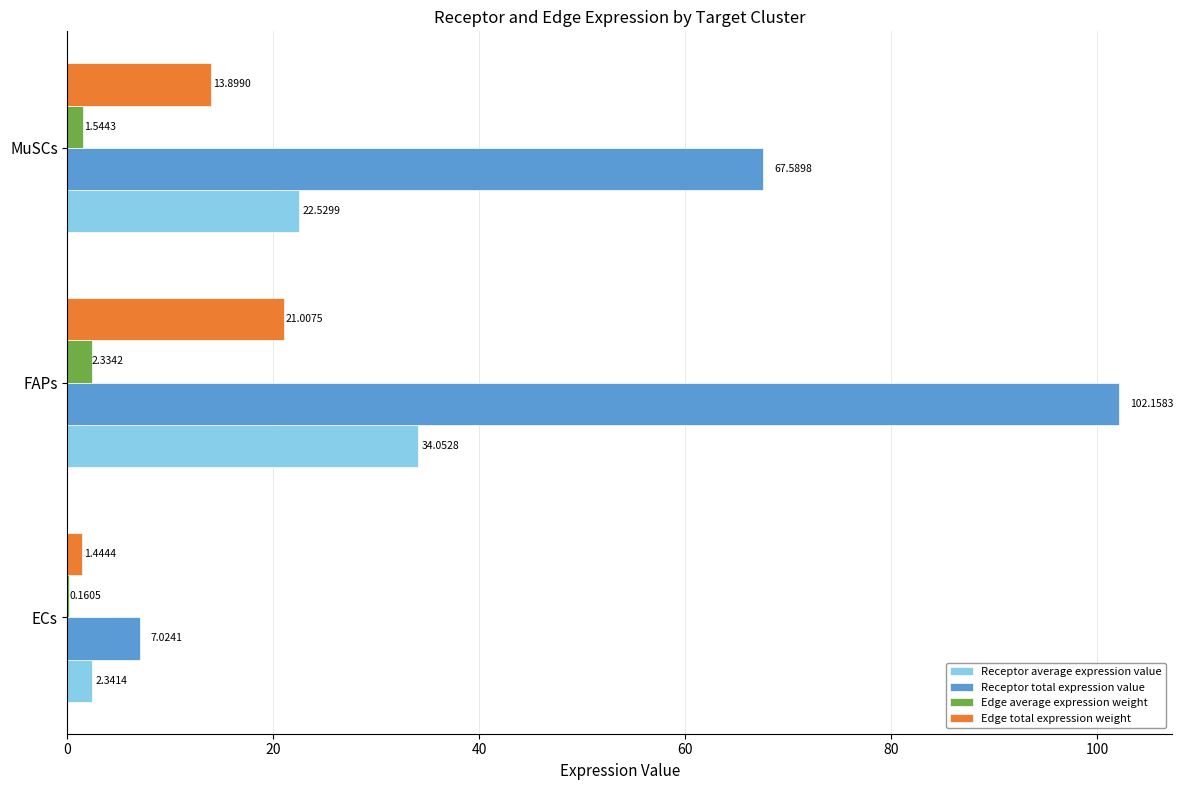

At which category is the sum across all series the highest?

FAPs